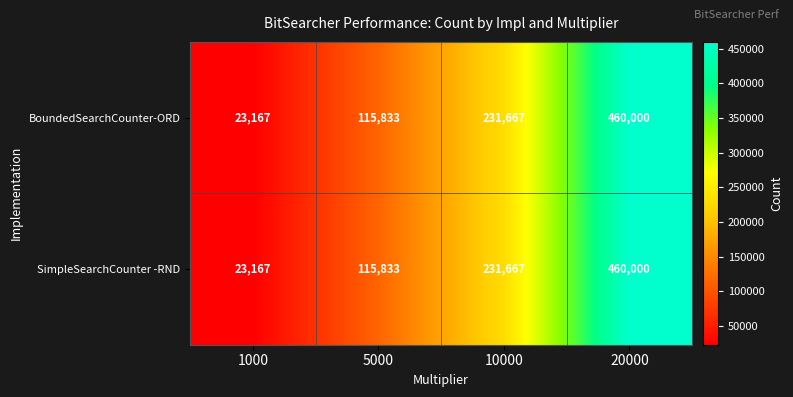

At which category is the sum across all series the highest?

20000